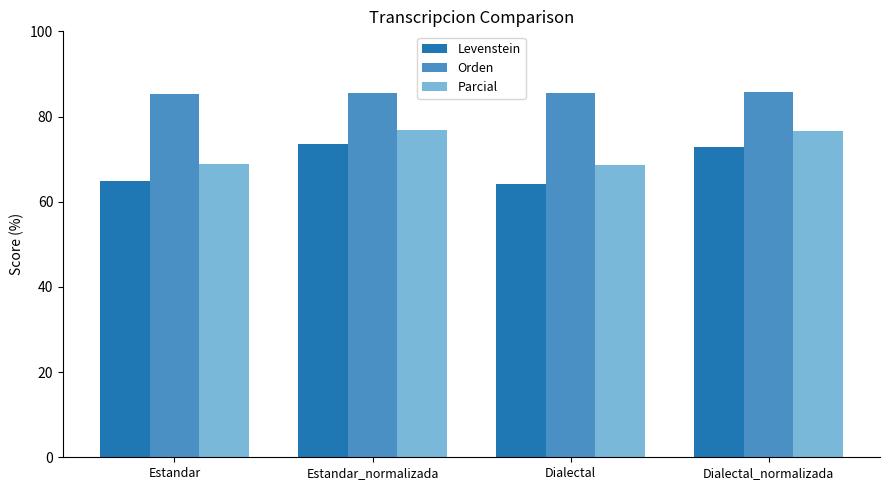

How many groups of bars are there?

4